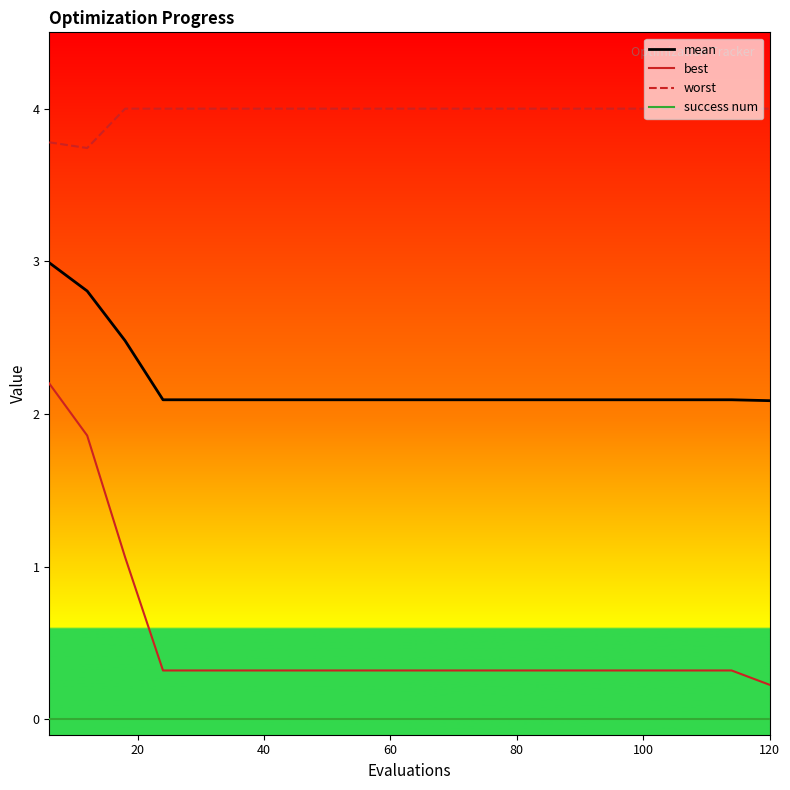

True or false: worst and best intersect in this chart.

False